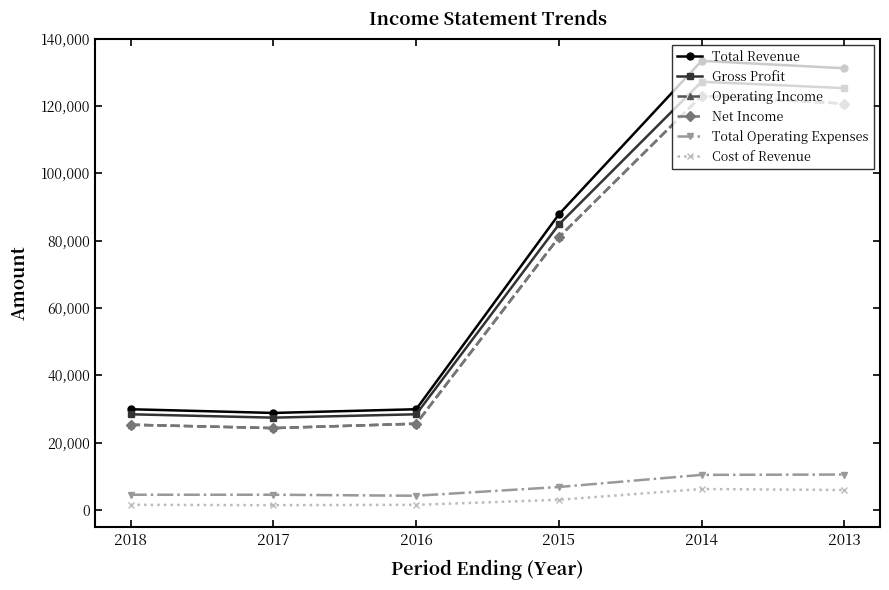

True or false: Gross Profit and Total Operating Expenses intersect in this chart.

False